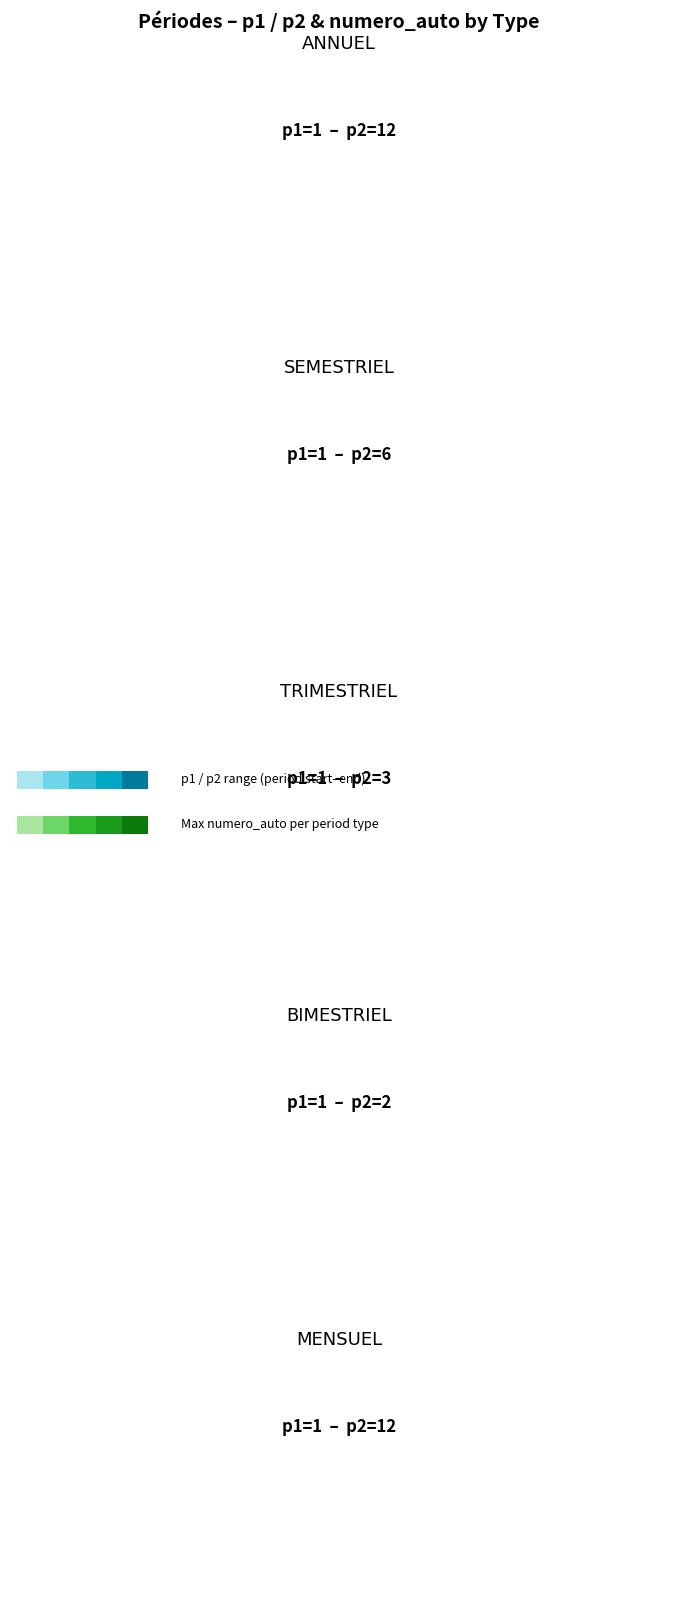

At which category does the chart reach its peak across all series?

ANNUEL